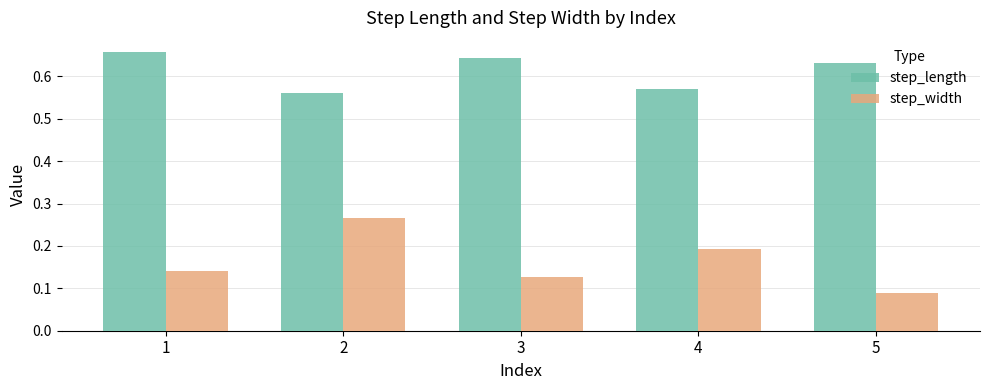

Count the step_length values in the range 0 to 1.

5